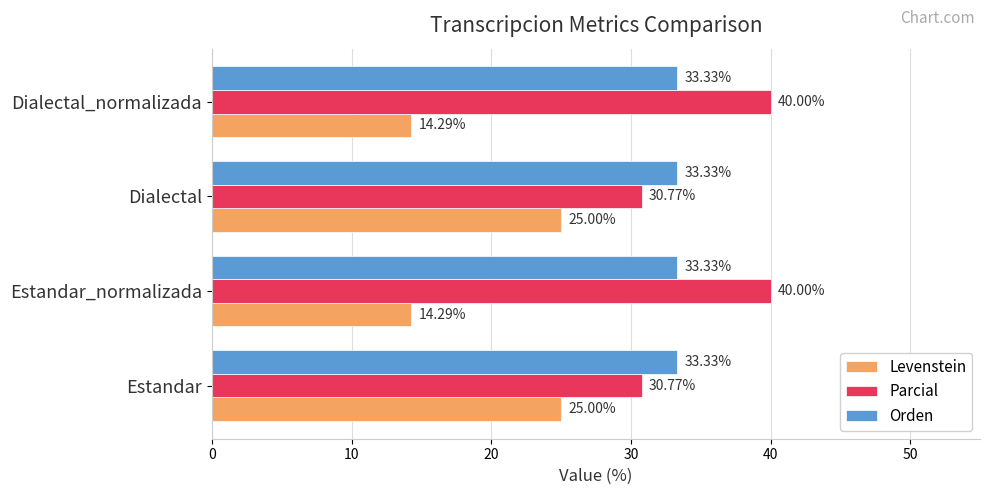

Which series changed the most between Estandar_normalizada and Dialectal?

Levenstein